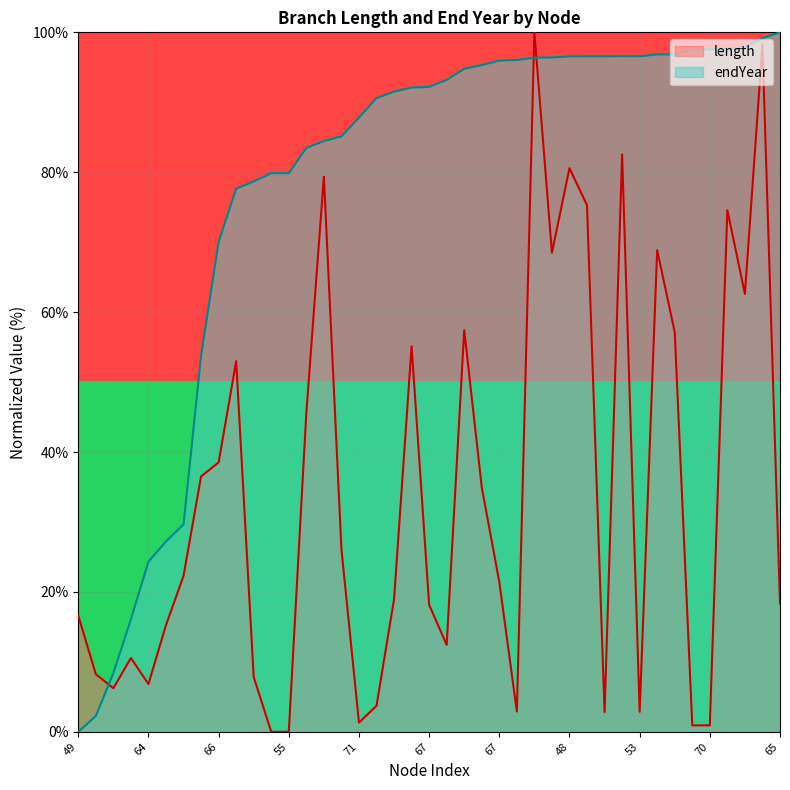

At which category does the chart reach its minimum across all series?

49